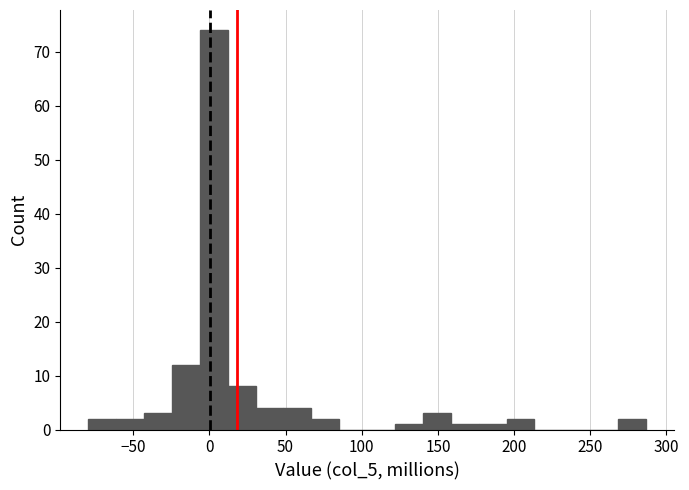

Around what value on the x-axis is the tallest bar? Give the approximate position of its centre, as read against the axis.

5